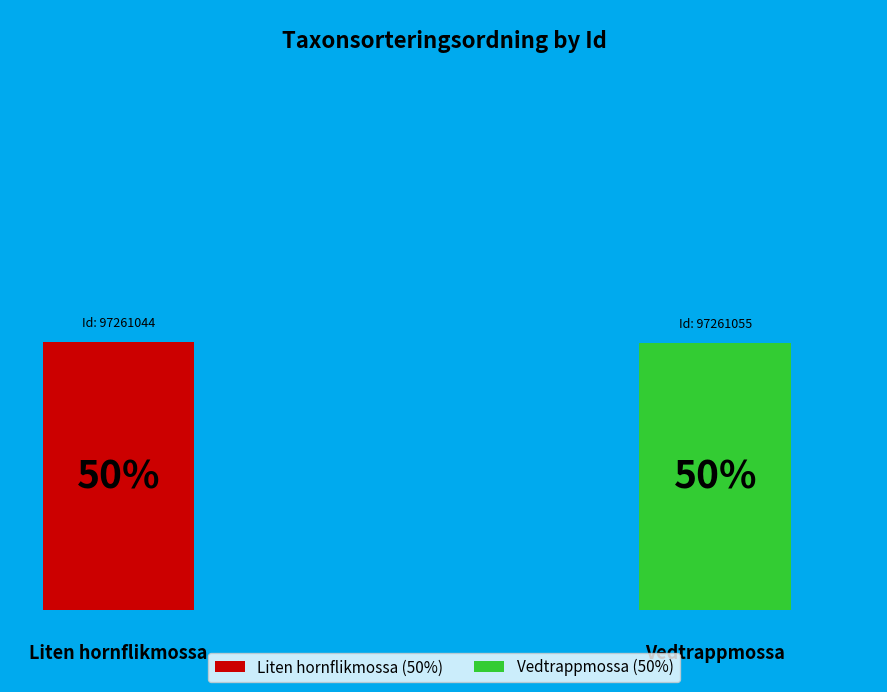

To the nearest percent, what percentage of the pie is 97261044?

50%